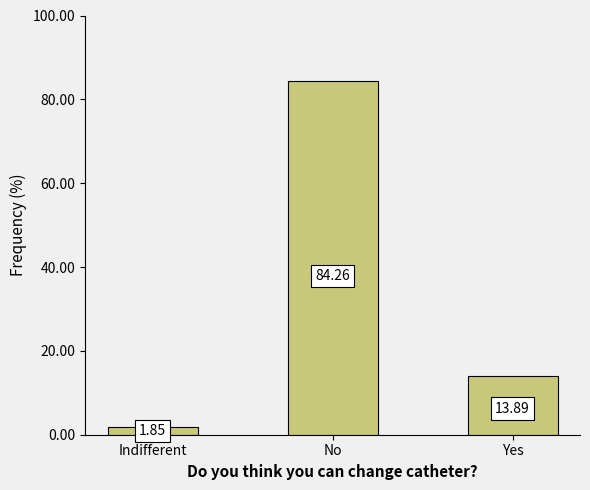

Count the number of values greater than 13.

2